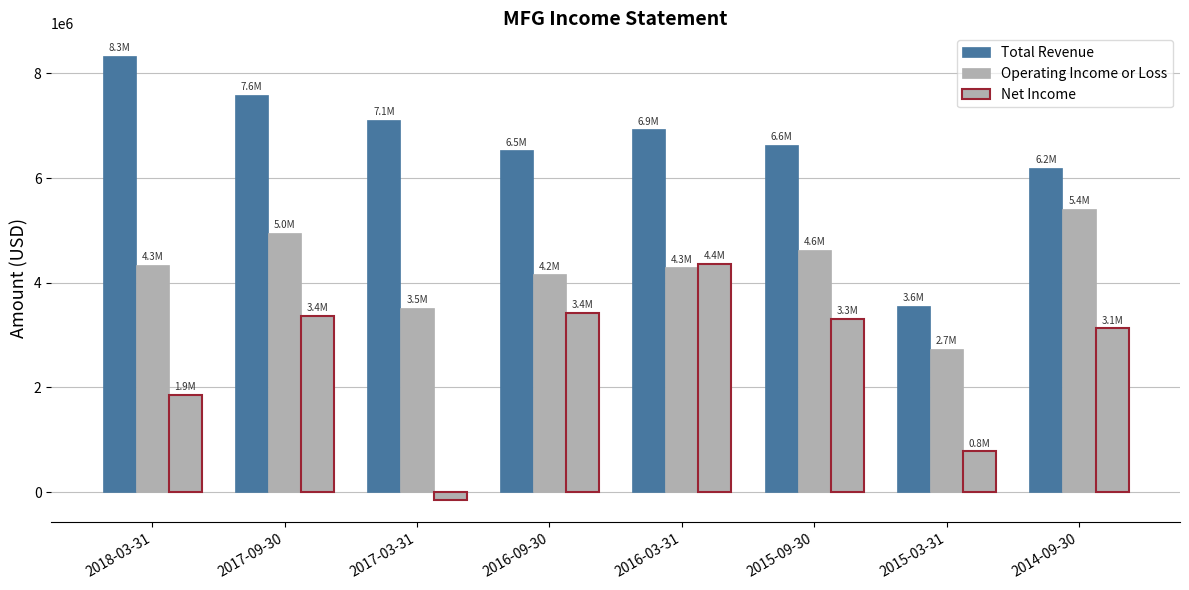

Count the number of data series in this chart.

3